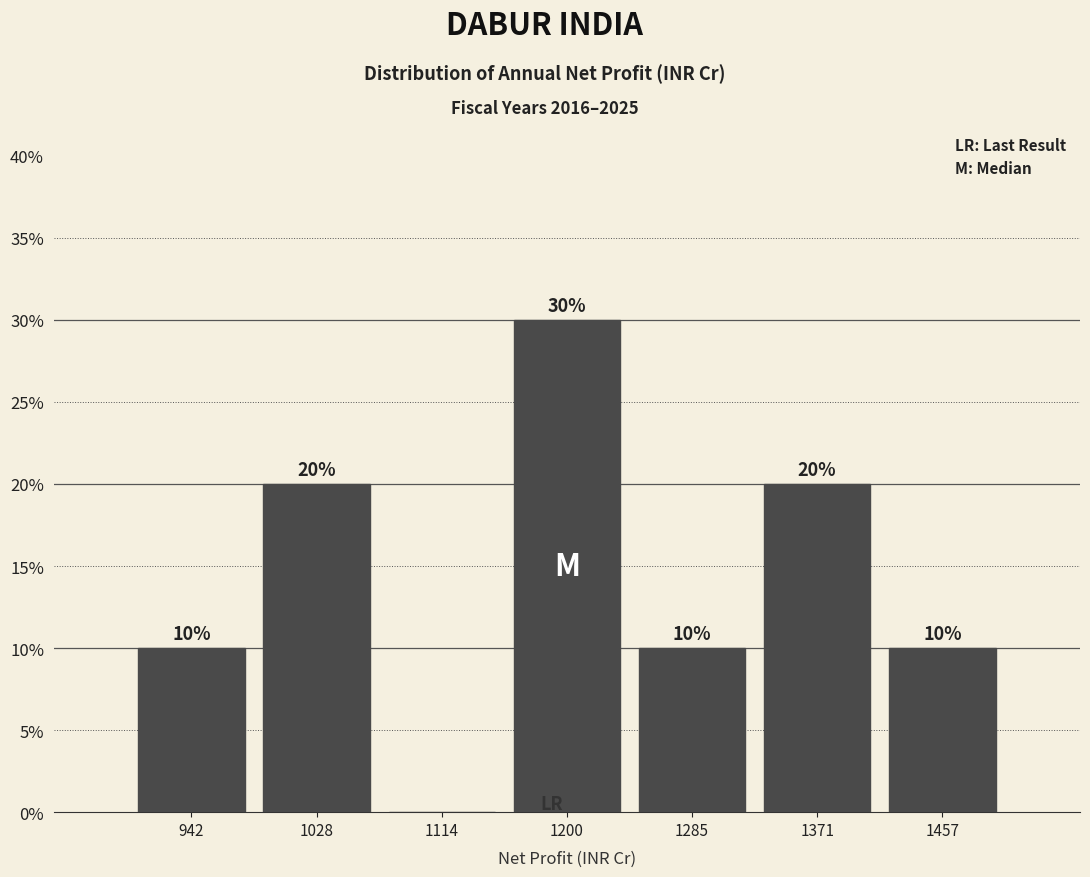

Over which range of the x-axis is the bar tallest?

1160 to 1240